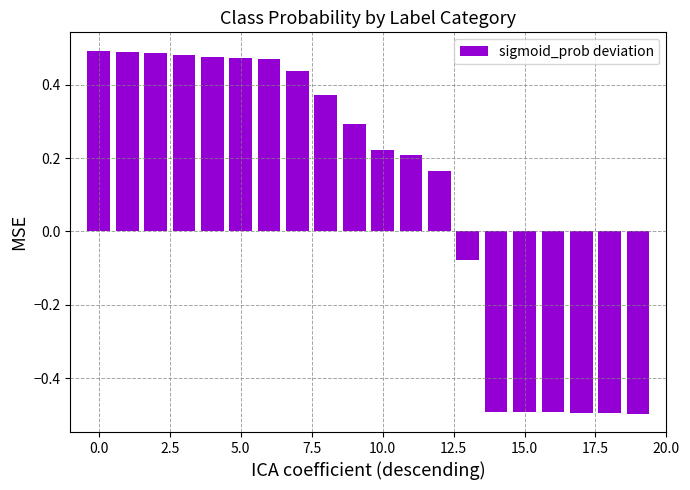

What is the sum of all values?

2.0